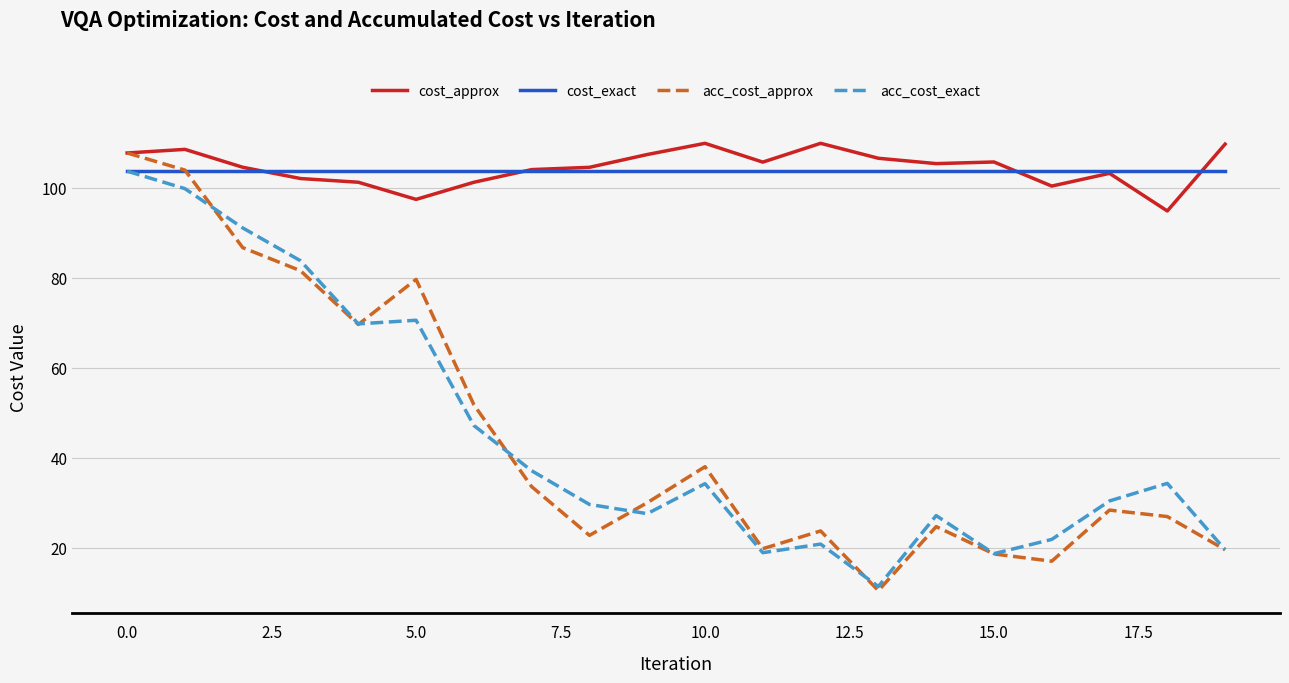

Which series has the widest spread of values?

acc_cost_approx